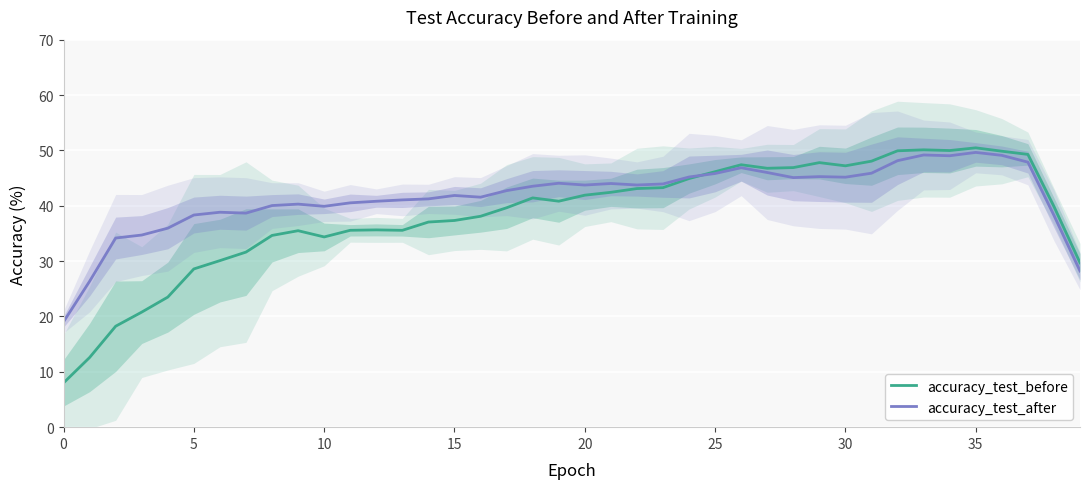

What is the difference between the accuracy_test_after values at 0 and 5?

19.3